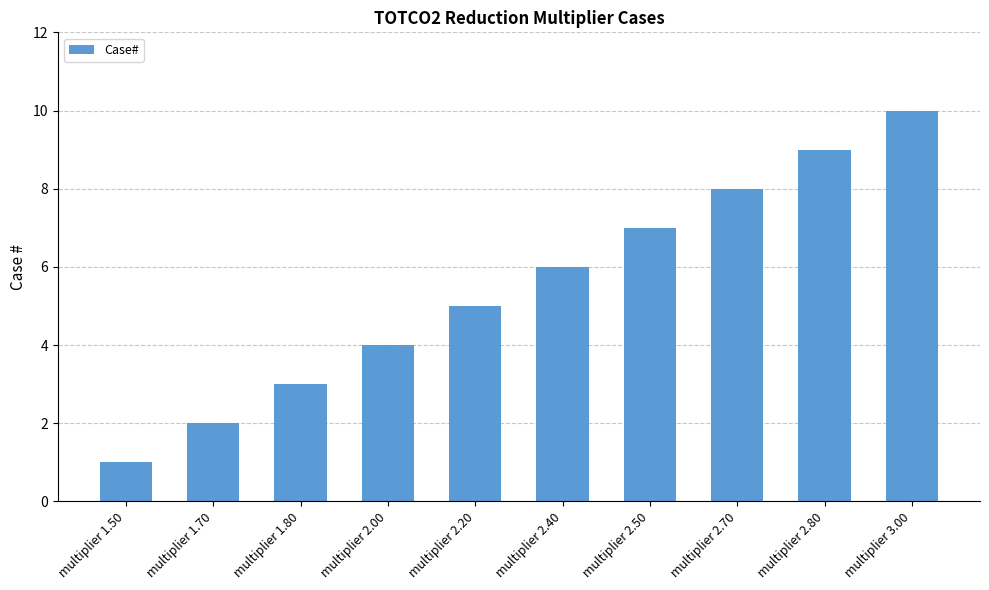

What value does the data have at multiplier 2.20?

5